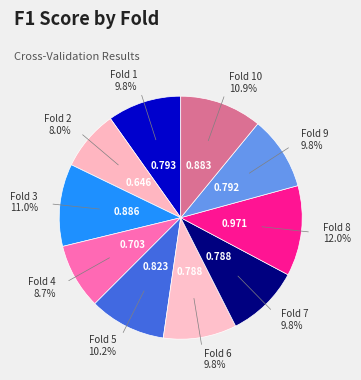

What is the total percentage of Fold 5 and Fold 9?

20.0%